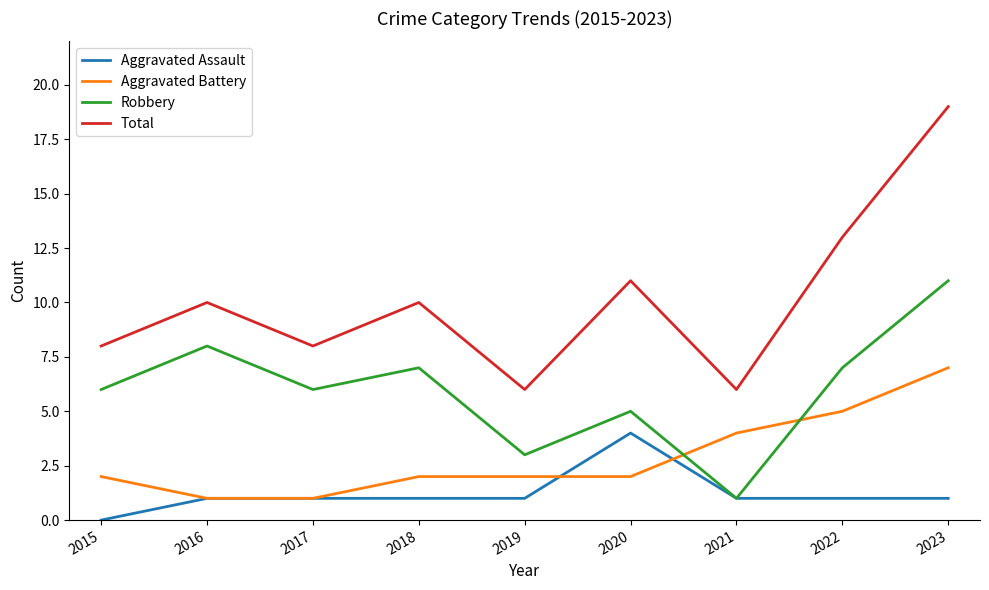

What is the difference between the highest and lowest values at 2023?

18